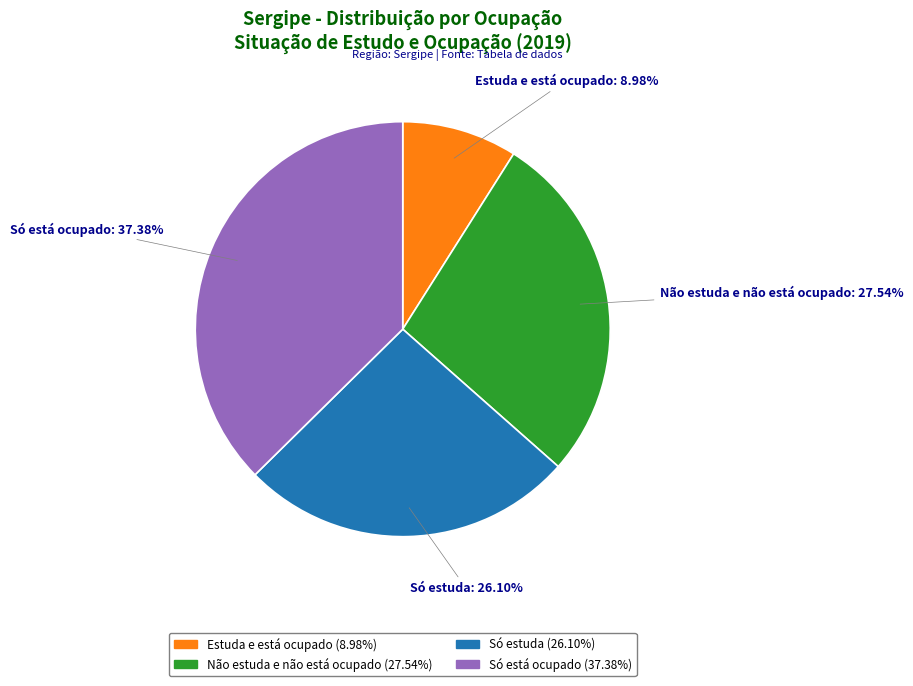

Does Não estuda e não está ocupado account for over 50% of the chart?

No